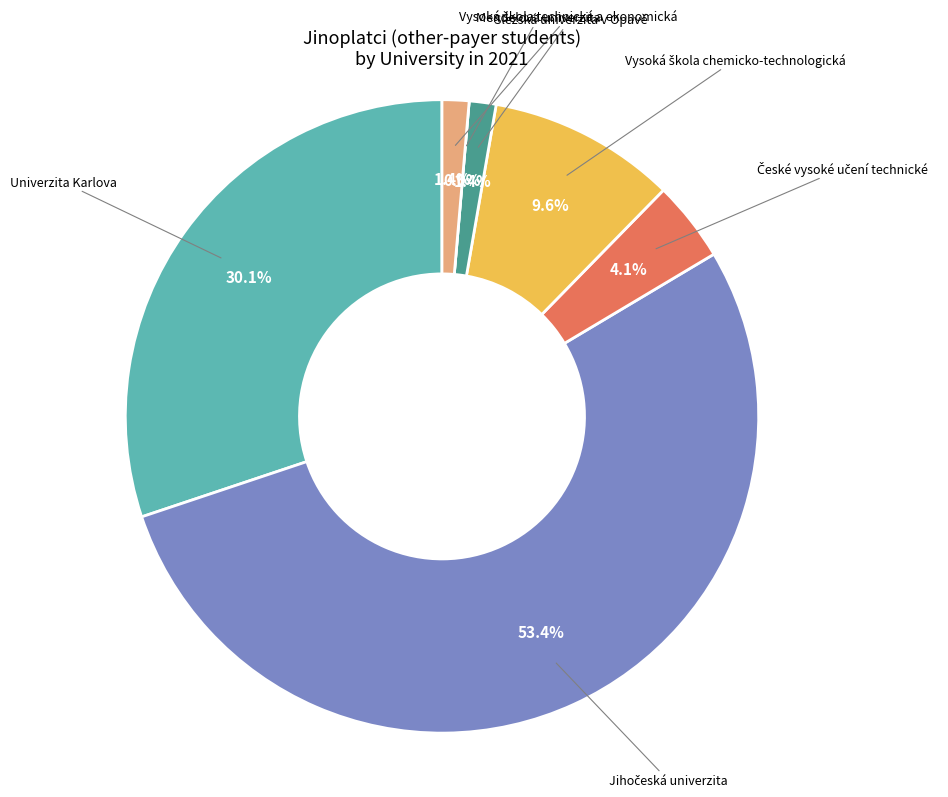

The Mendelova univerzita slice represents 1% of the pie. True or false?

False